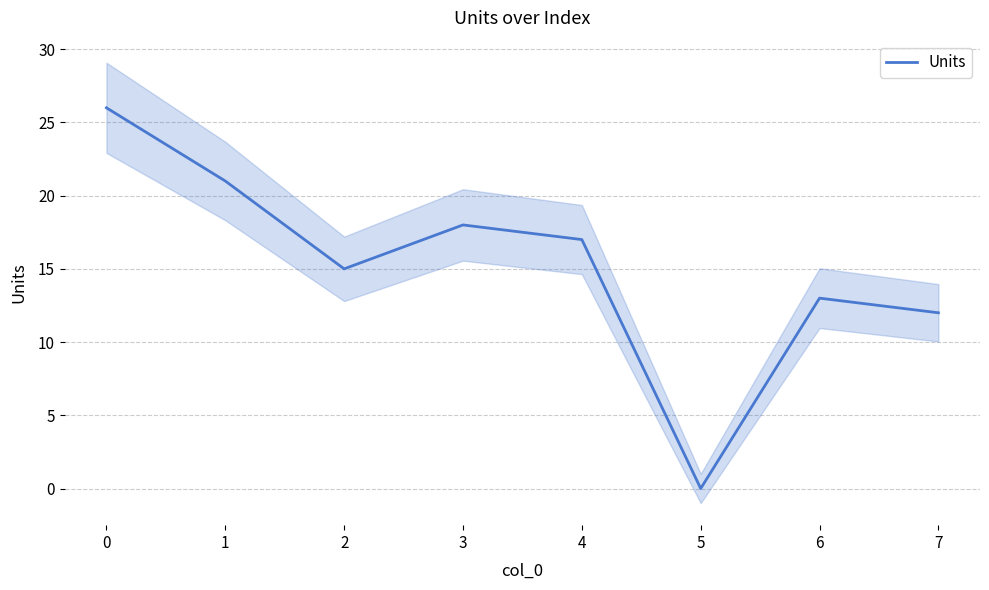

Count the number of values greater than 17.

3